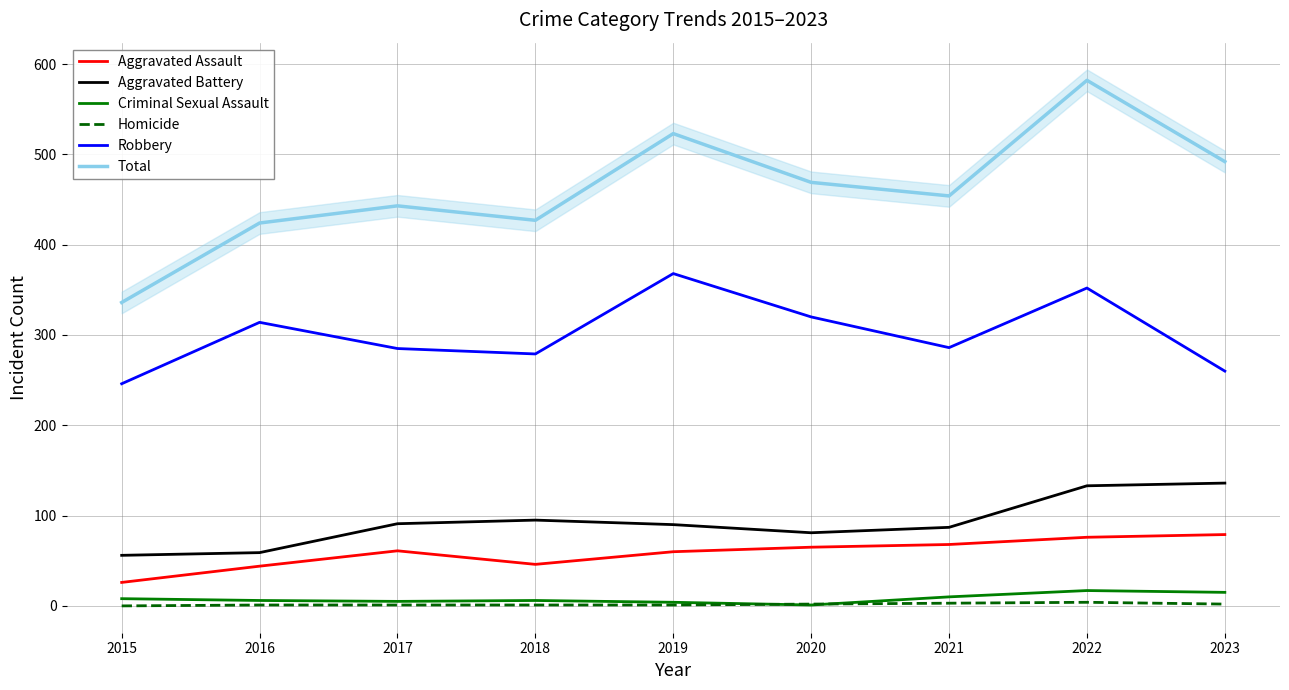

True or false: Aggravated Assault and Robbery intersect in this chart.

False